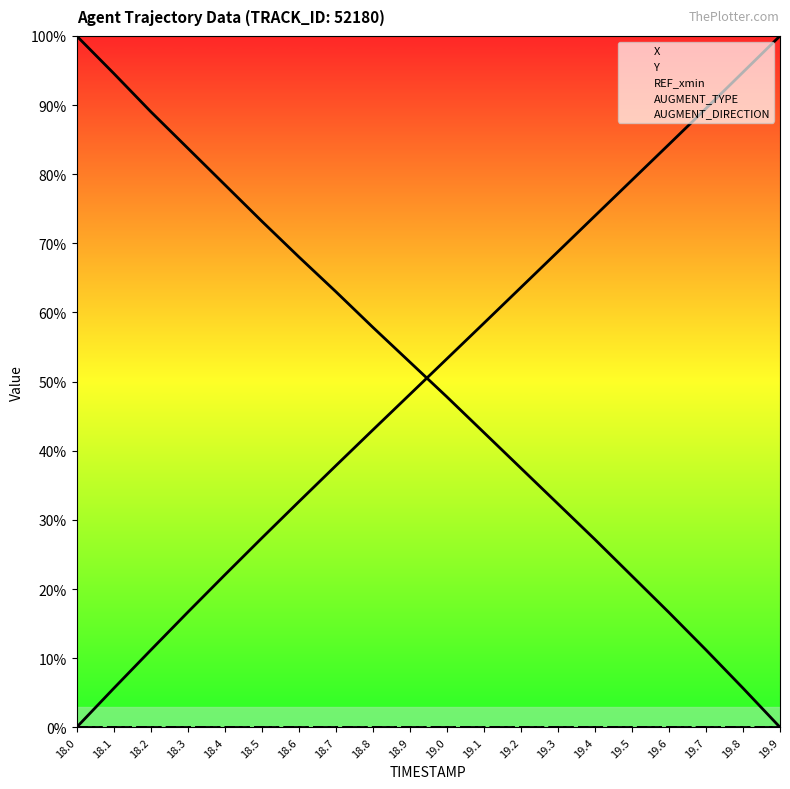

What is the label of the 17th point from the right?

18.3